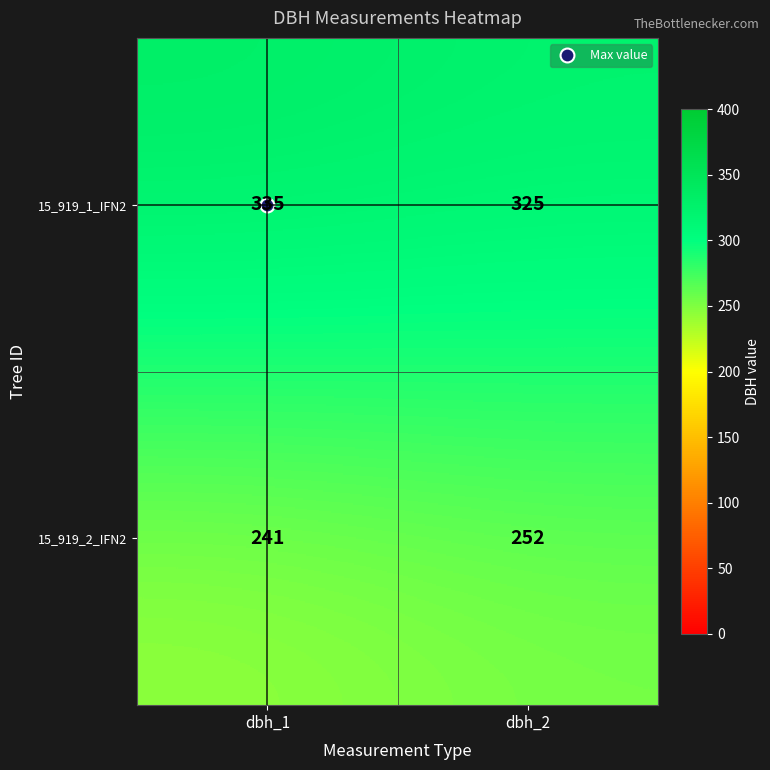

Is it true that 15_919_2_IFN2 equals 241 at dbh_1?

True